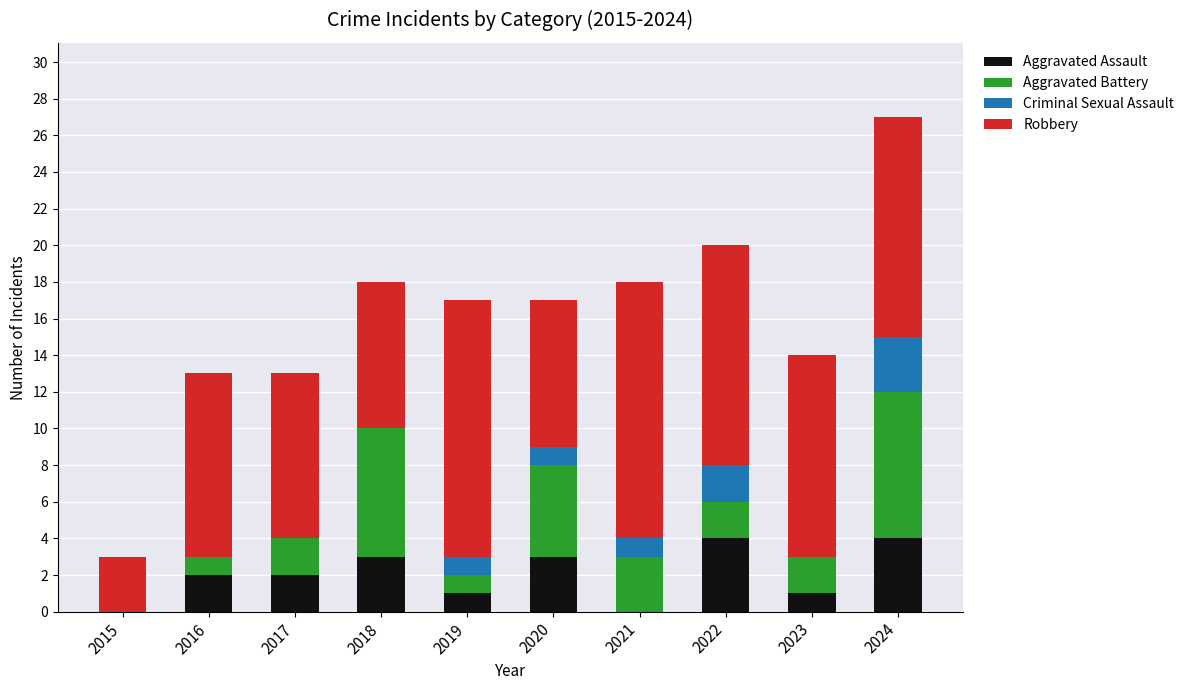

What is the sum of all Aggravated Assault values?

20